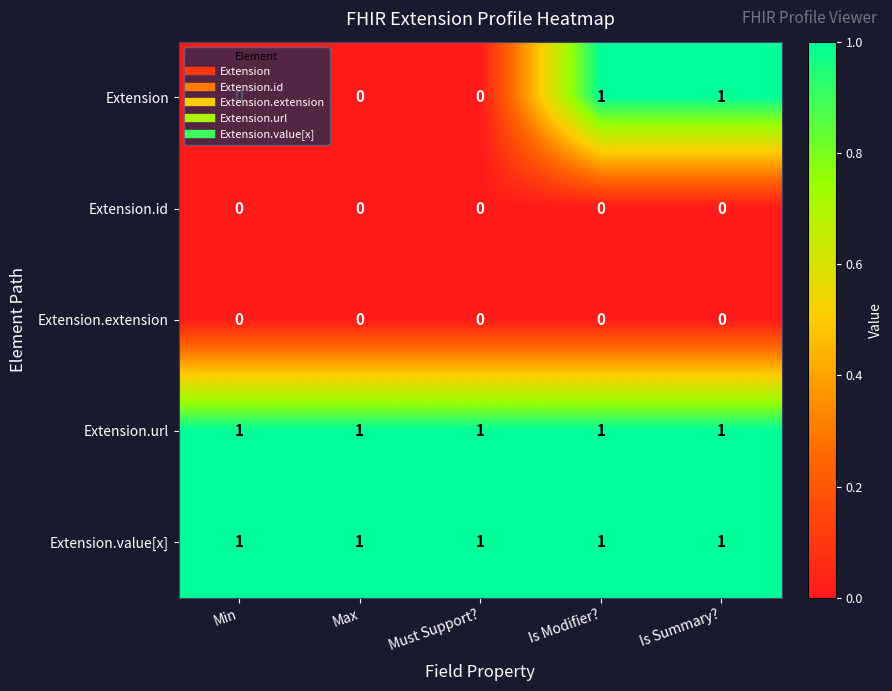

The Extension.url series shows 1 at Max. True or false?

True